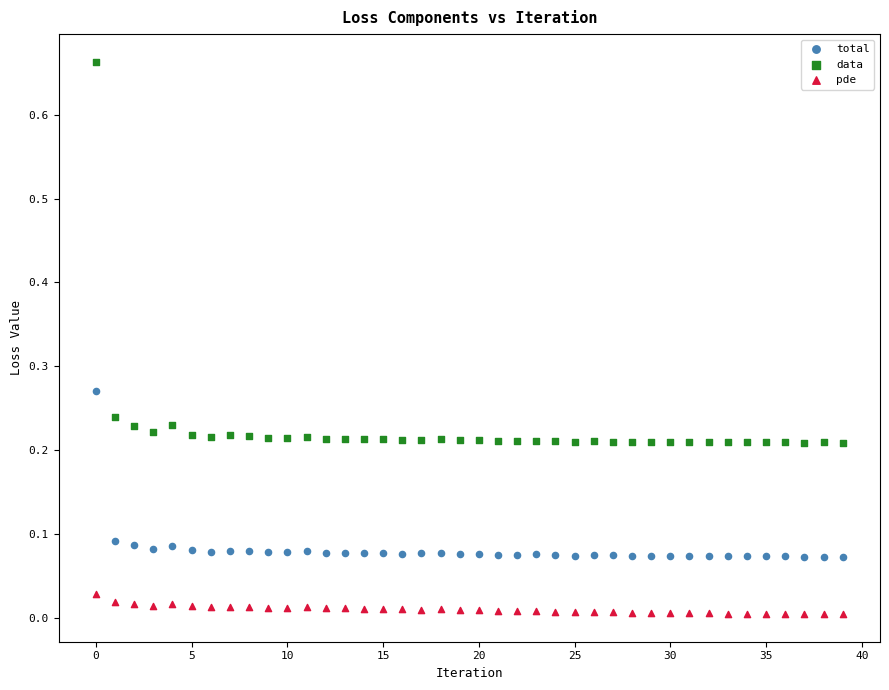

Which series contains the lowest Y value?

pde